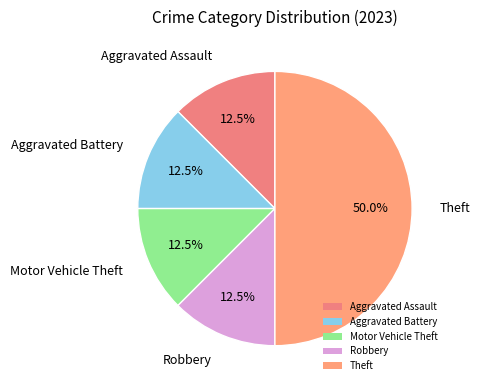

To the nearest percent, what is the average slice percentage?

20%